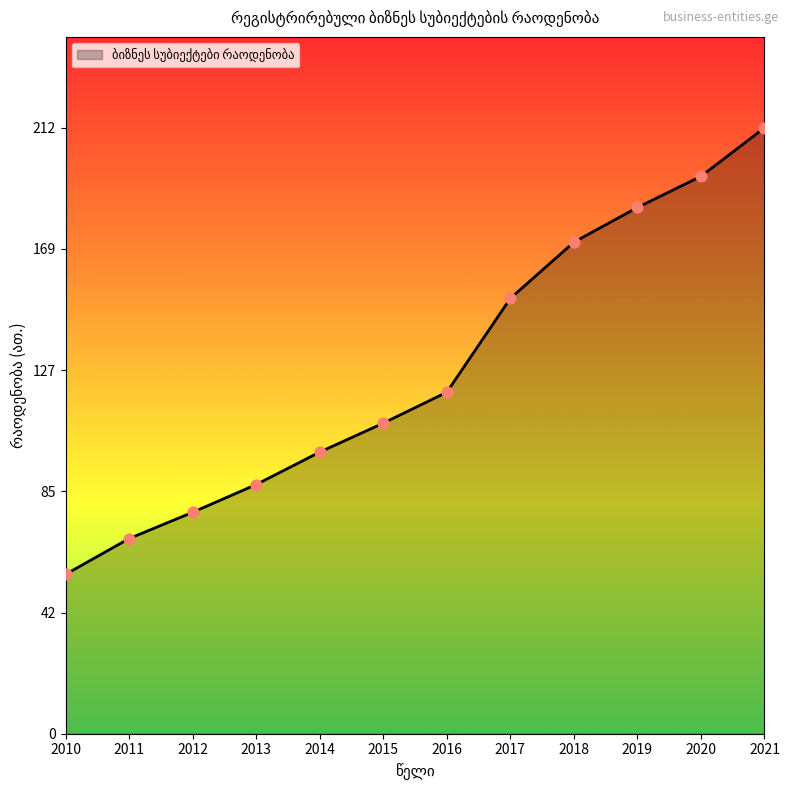

Between 2015 and 2012, which is larger?

2015